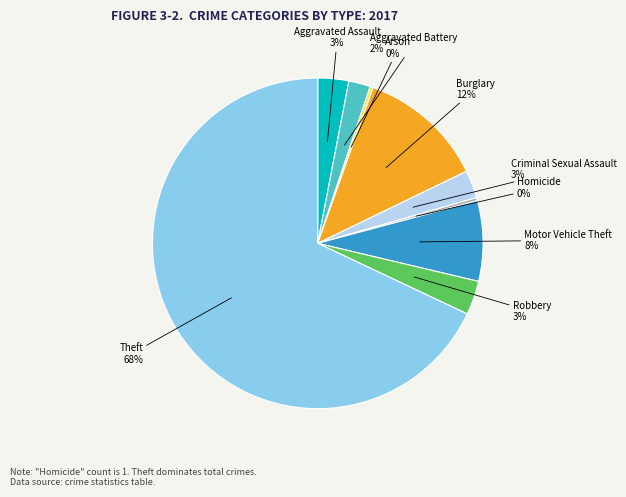

Which category has the biggest portion of the pie?

Theft